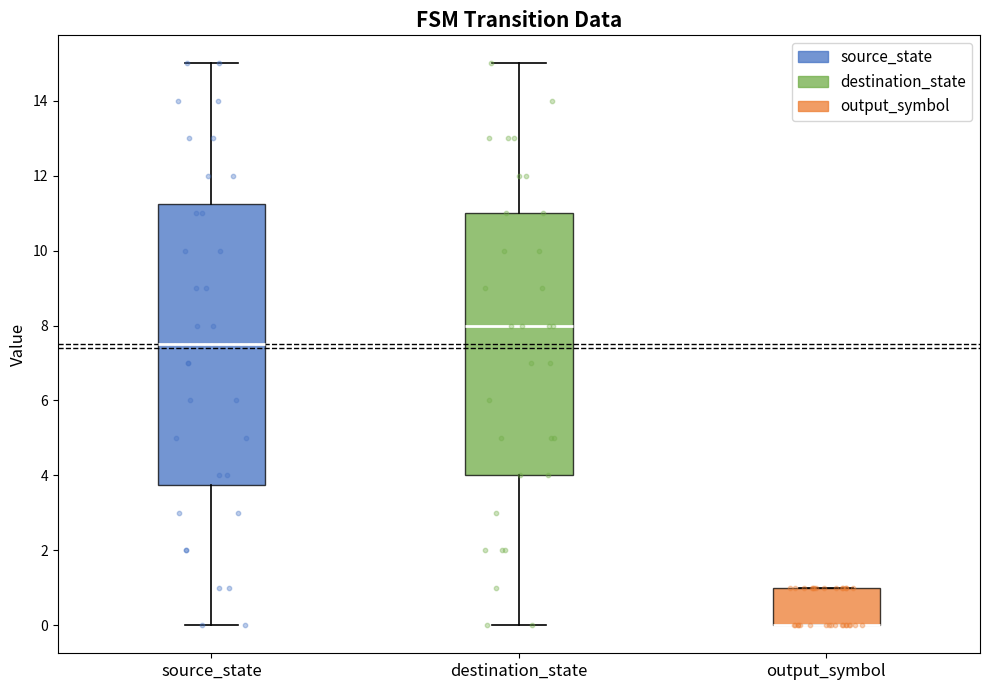

Reading left to right, transcribe this box plot: for each box, give where its median line is, the range the box spans, and where its two whiskers end, as read against the y-axis. The values are not printed on the chart, so give them approximately, as read against the axis.

source_state: median 7.6, box 3.8 to 11.2, whiskers 0.0 to 15.0
destination_state: median 8.0, box 4.0 to 11.0, whiskers 0.0 to 15.0
output_symbol: median 0.0 (drawn on the box's lower edge), box 0.0 to 1.0, whiskers 0.0 to 1.0